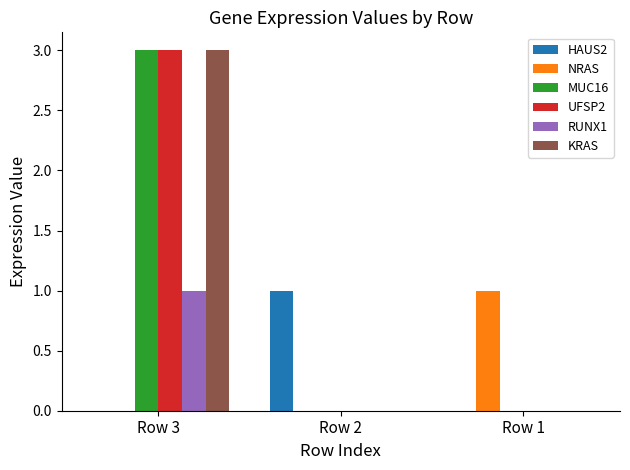

The MUC16 series shows -1 at Row 1. True or false?

False